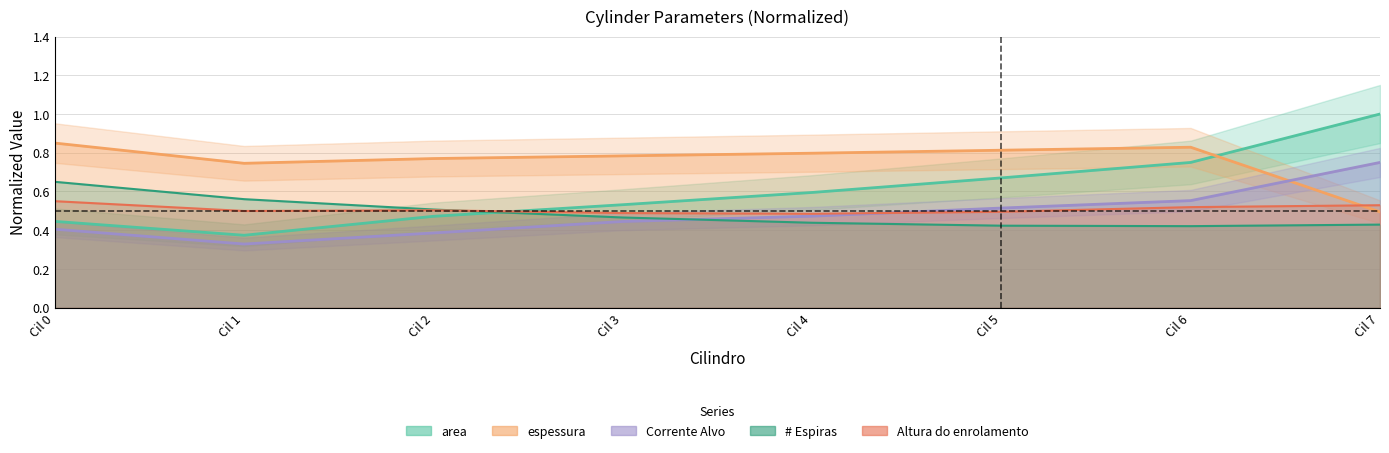

How many lines are shown in the chart?

5